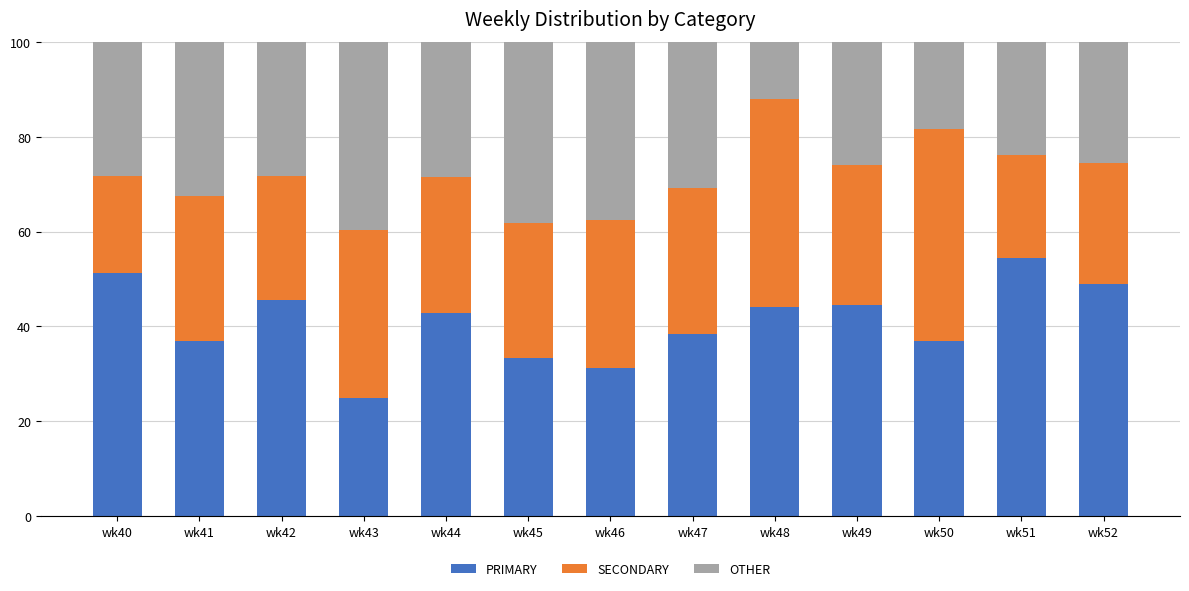

What is the total value across all series at wk52?

100.0